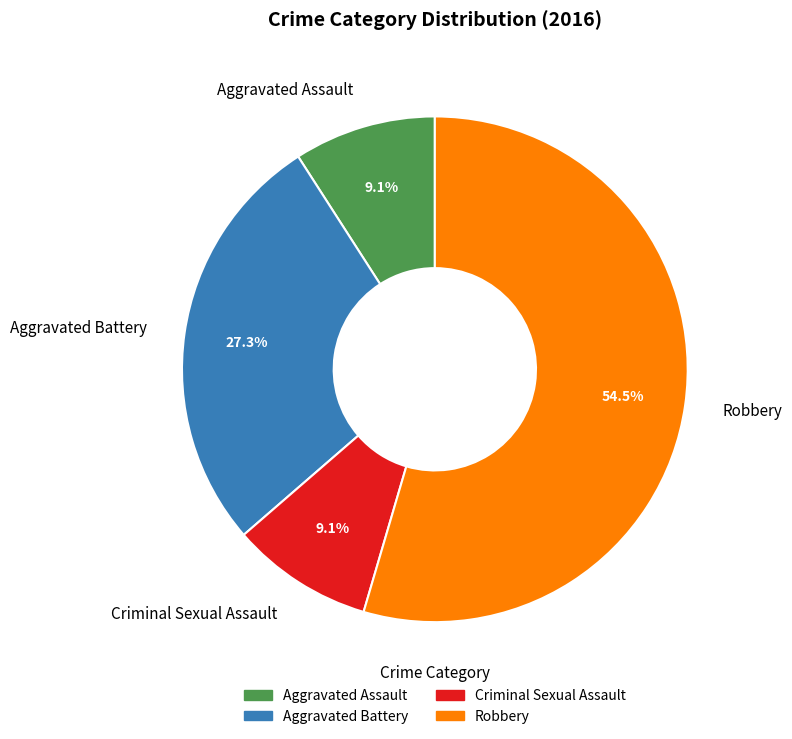

Is Criminal Sexual Assault the majority of the pie?

No